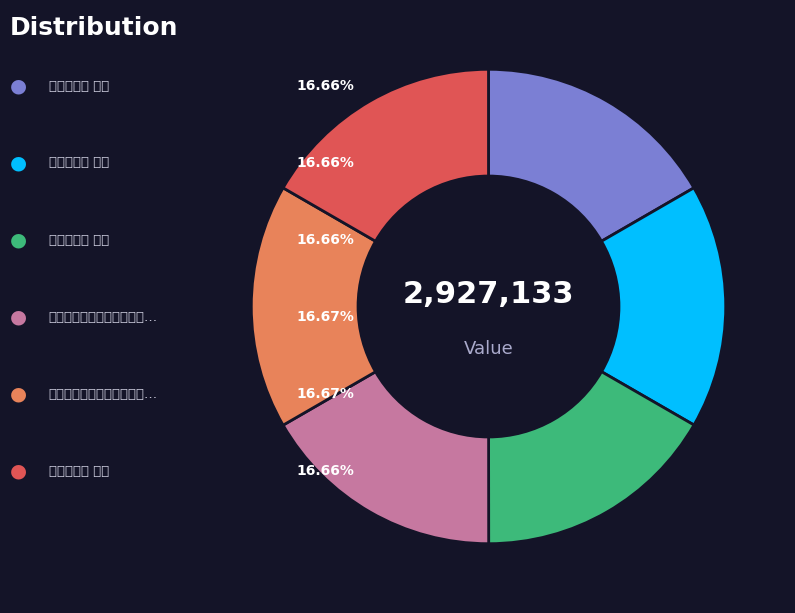

Is there a majority slice in this chart?

No